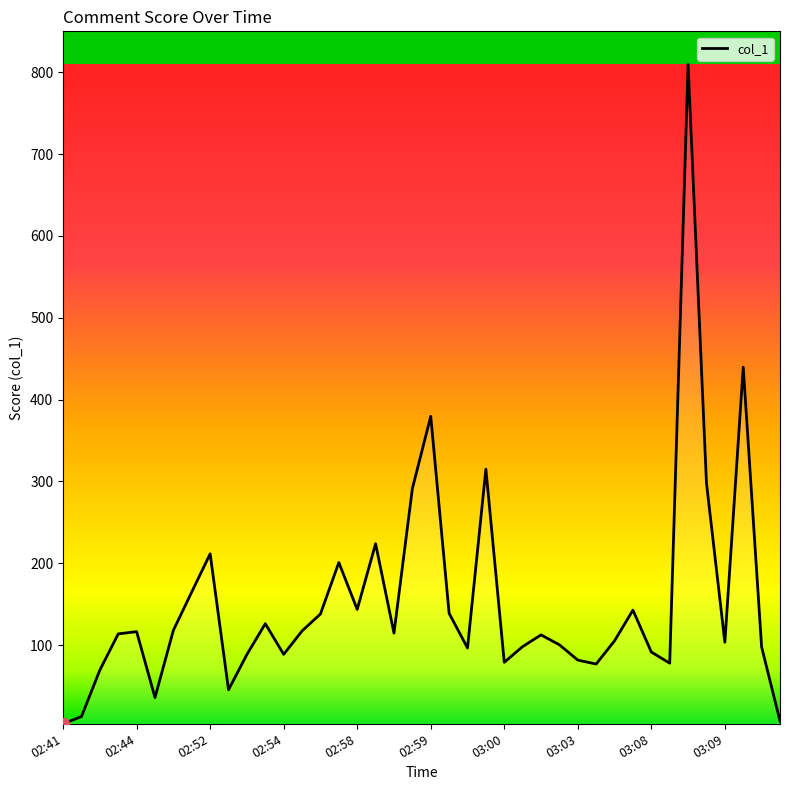

What is the greatest value displayed?

809.5